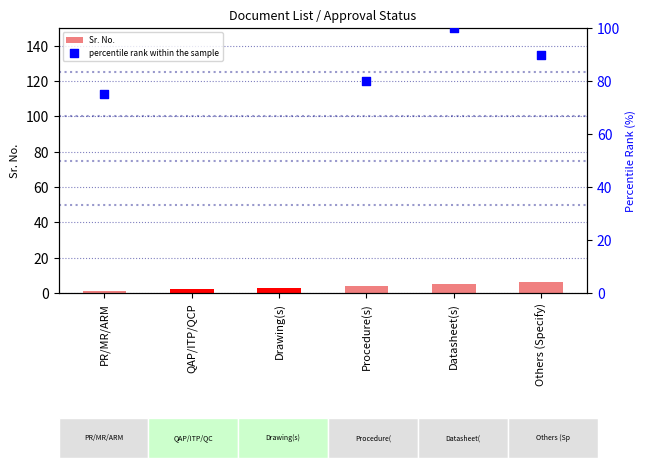

What is the difference between the maximum and minimum values in the Sr. No. series?

5